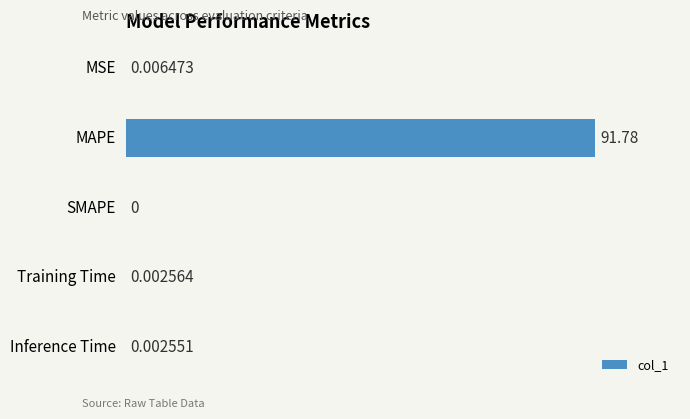

How many positive values are there?

4